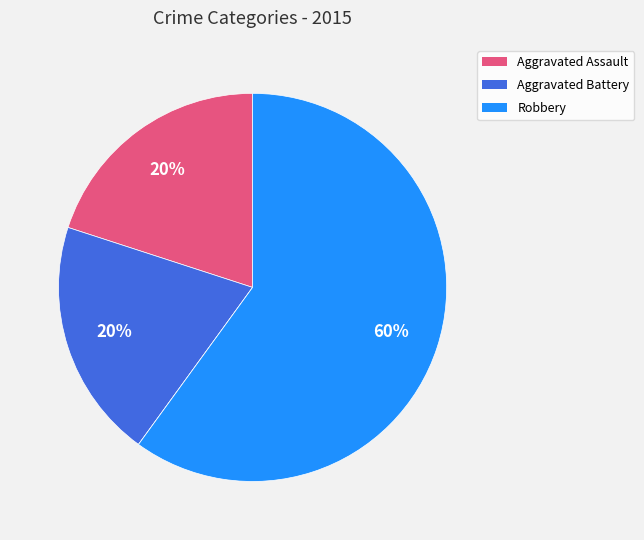

To the nearest percent, what is the difference between the largest and smallest slice percentages?

60%